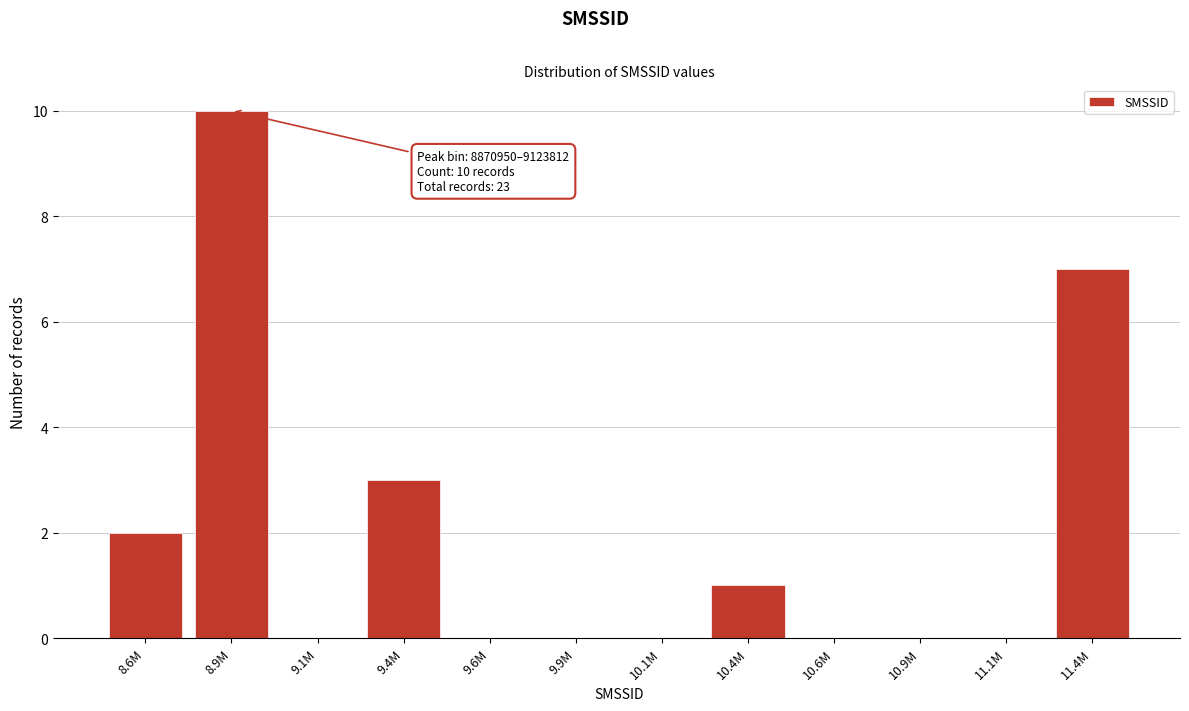

Reading right to left, transcribe all the data shown in this chart.

11.4M=7	11.1M=0	10.9M=0	10.6M=0	10.4M=1	10.1M=0	9.9M=0	9.6M=0	9.4M=3	9.1M=0	8.9M=10	8.6M=2